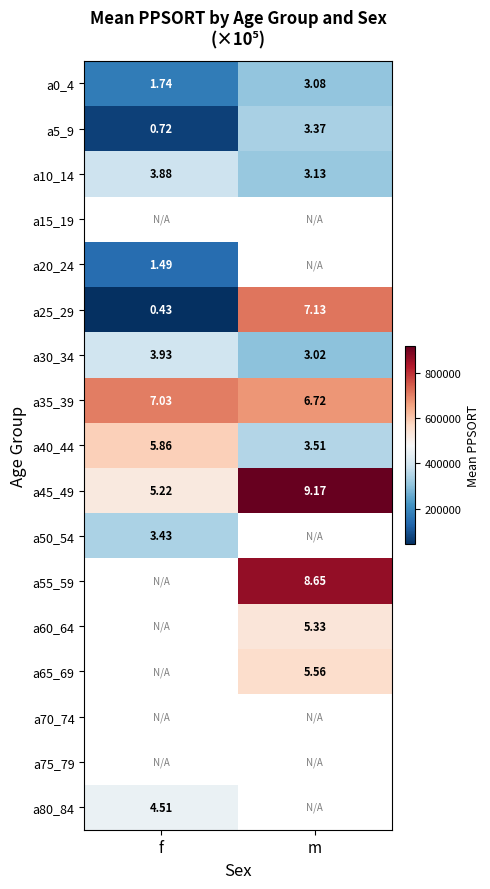

At which label does a35_39 reach its minimum?

m